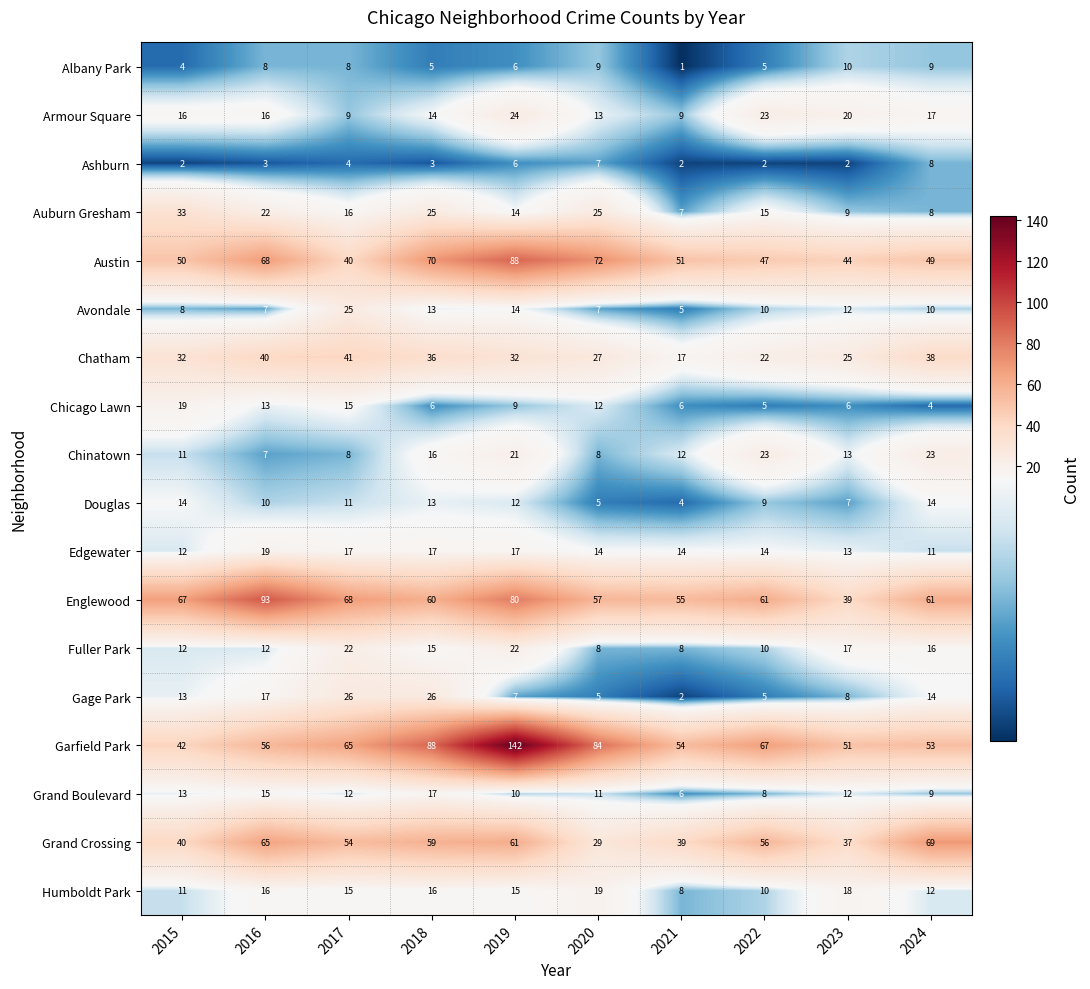

Which series has the widest spread of values?

Garfield Park